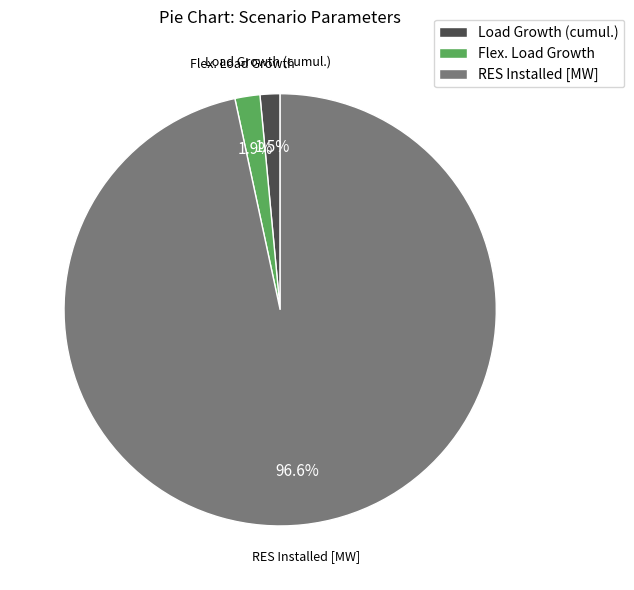

What is the total percentage of RES Installed [MW] and Load Growth (cumul.)?

98.1%